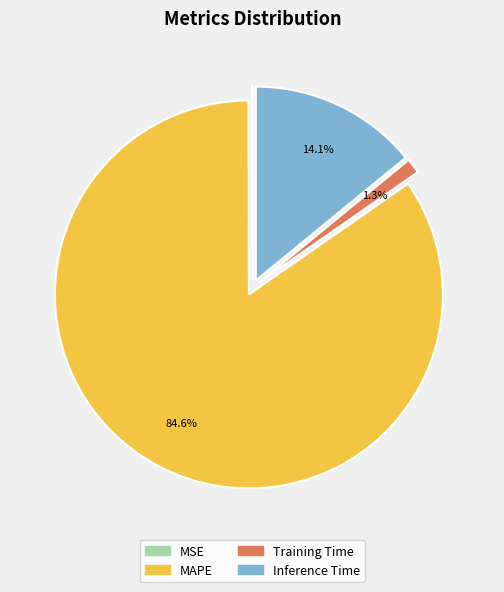

Rank the categories by value from highest to lowest.

MAPE, Inference Time, Training Time, MSE